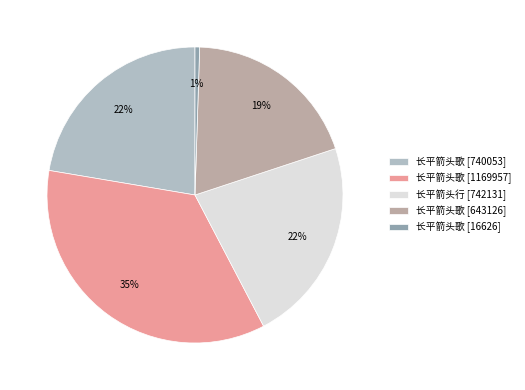

Count the number of slices in the pie.

5